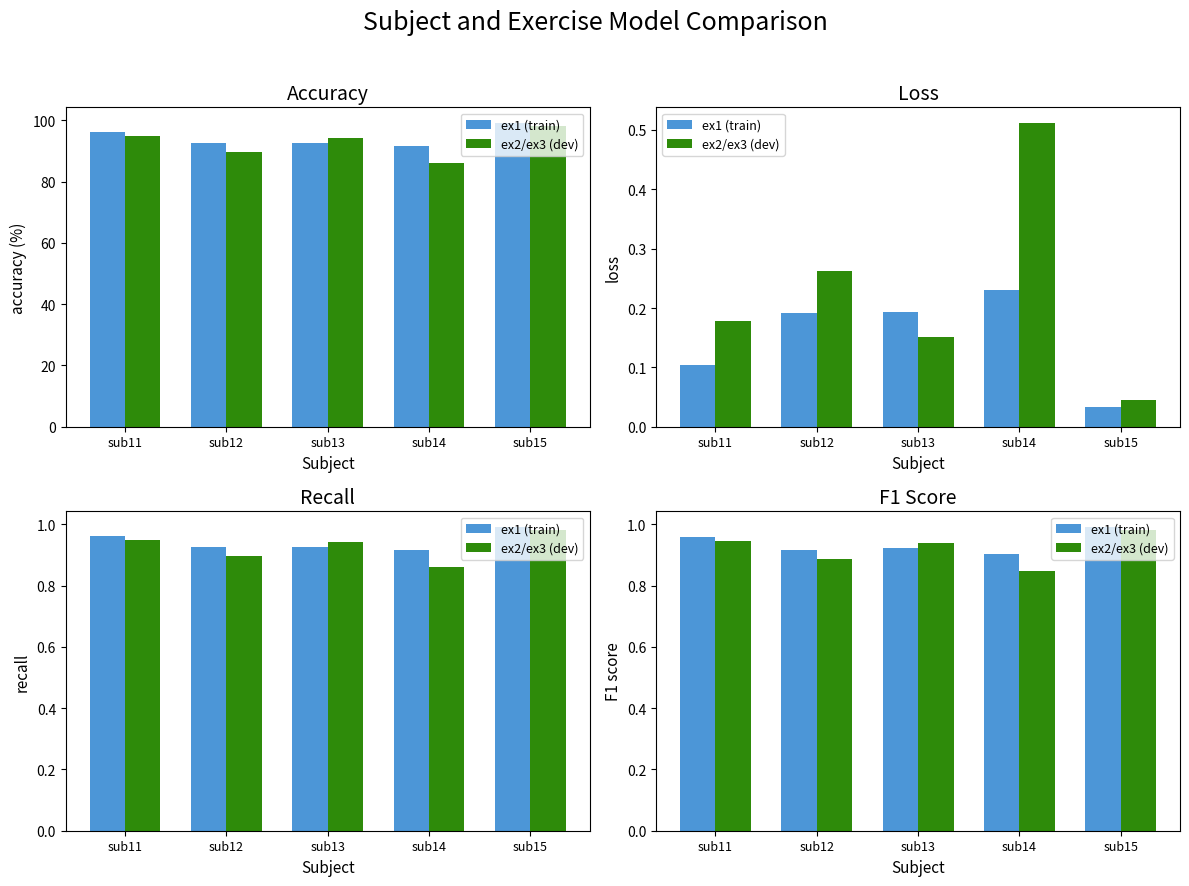

Reading left to right, transcribe all the data shown in this chart.

ex1 (train): 1.0	0.9	0.9	0.9	1.0
ex2/ex3 (dev): 0.9	0.9	0.9	0.8	1.0